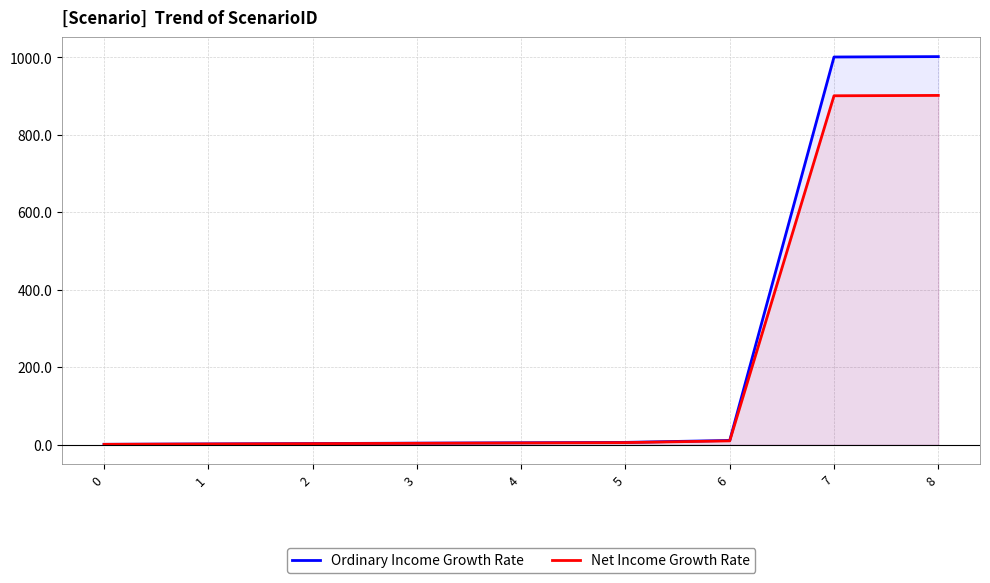

What is the value of the Net Income Growth Rate point at the 2nd from the left?

1.8